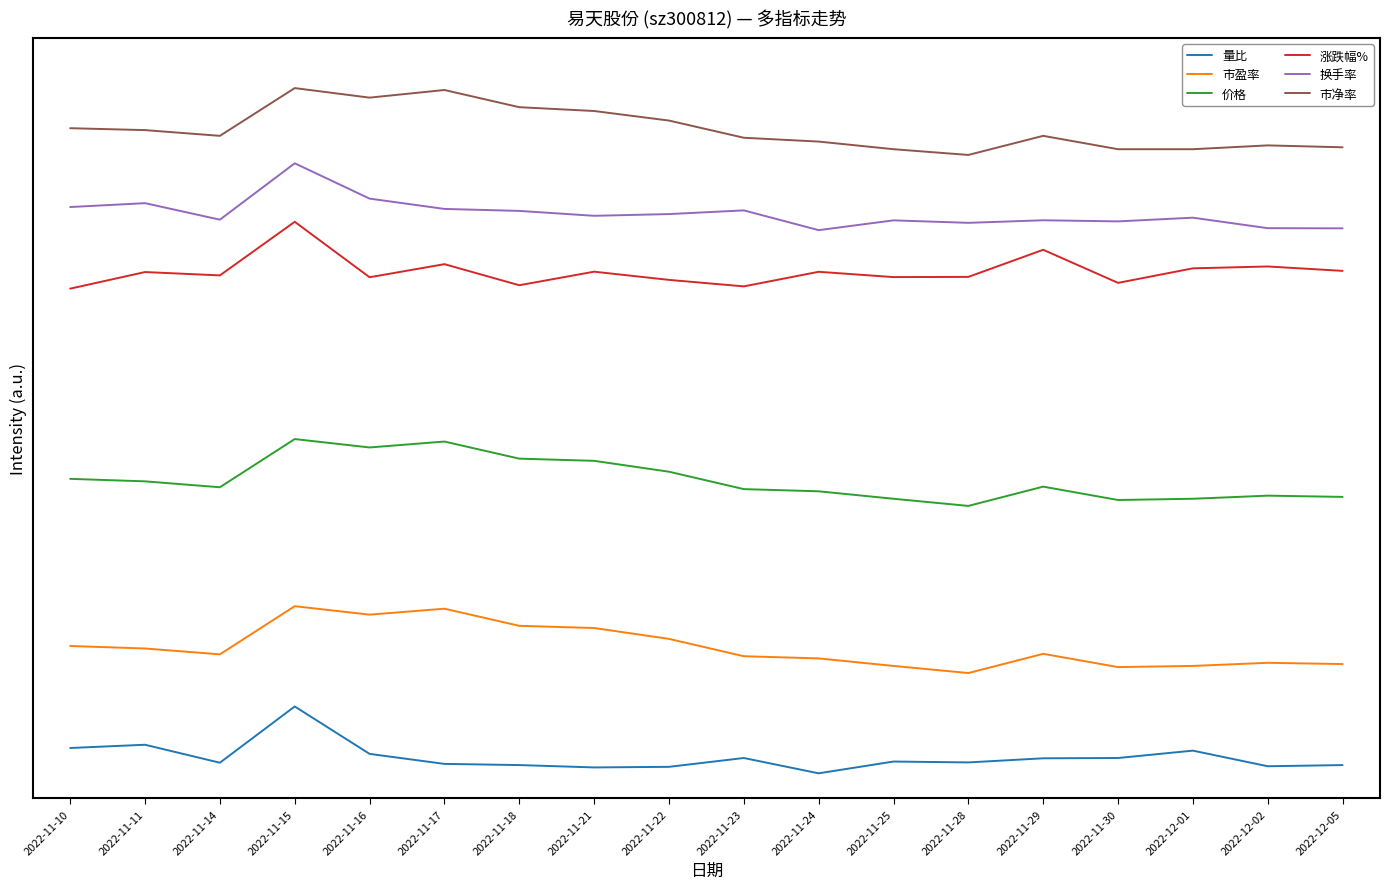

Does the chart have visible grid lines?

No